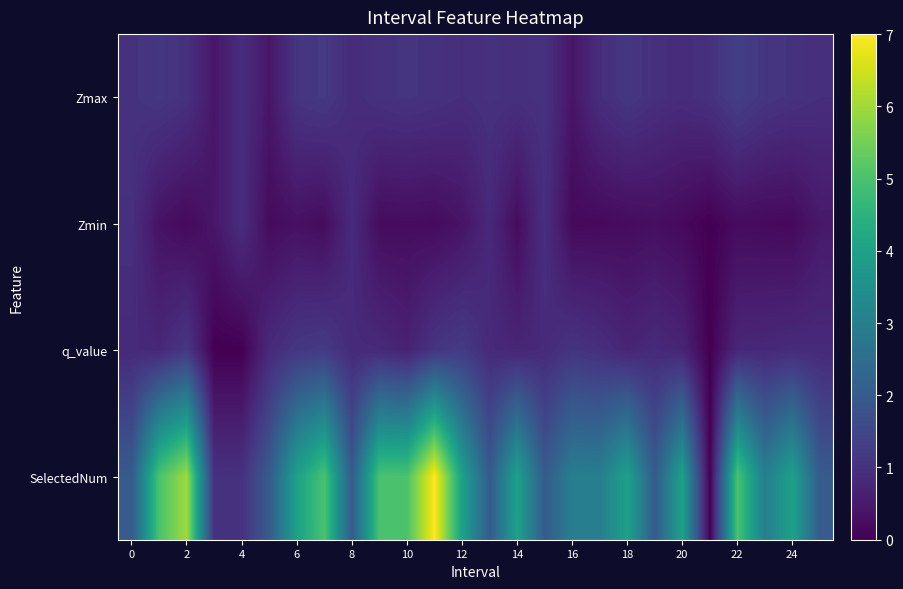

List the series in order of their peak value, lowest first.

Zmin, q_value, Zmax, SelectedNum